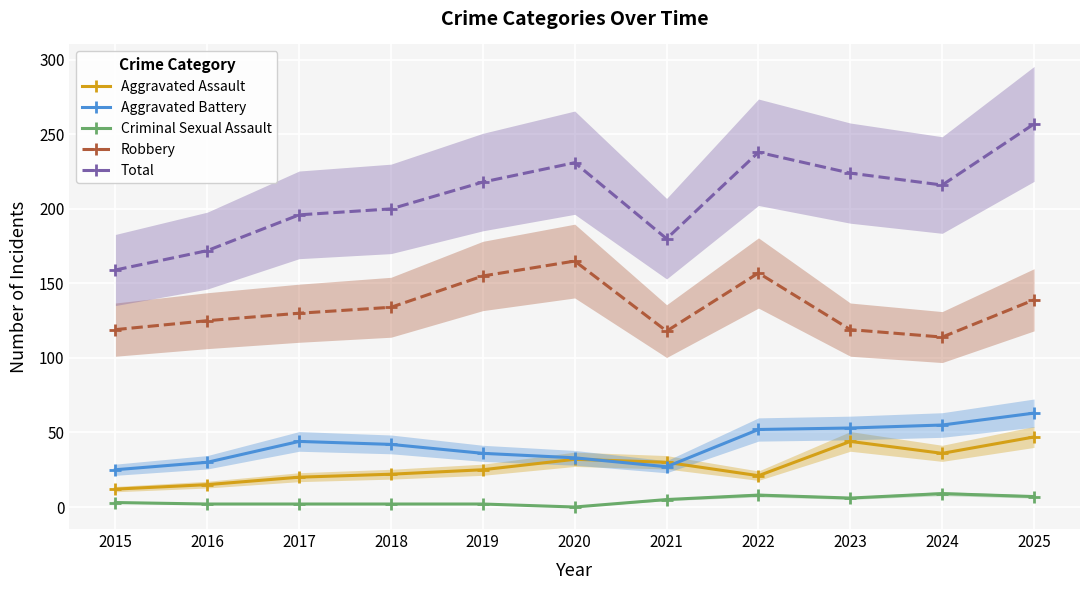

True or false: Robbery and Criminal Sexual Assault intersect in this chart.

False